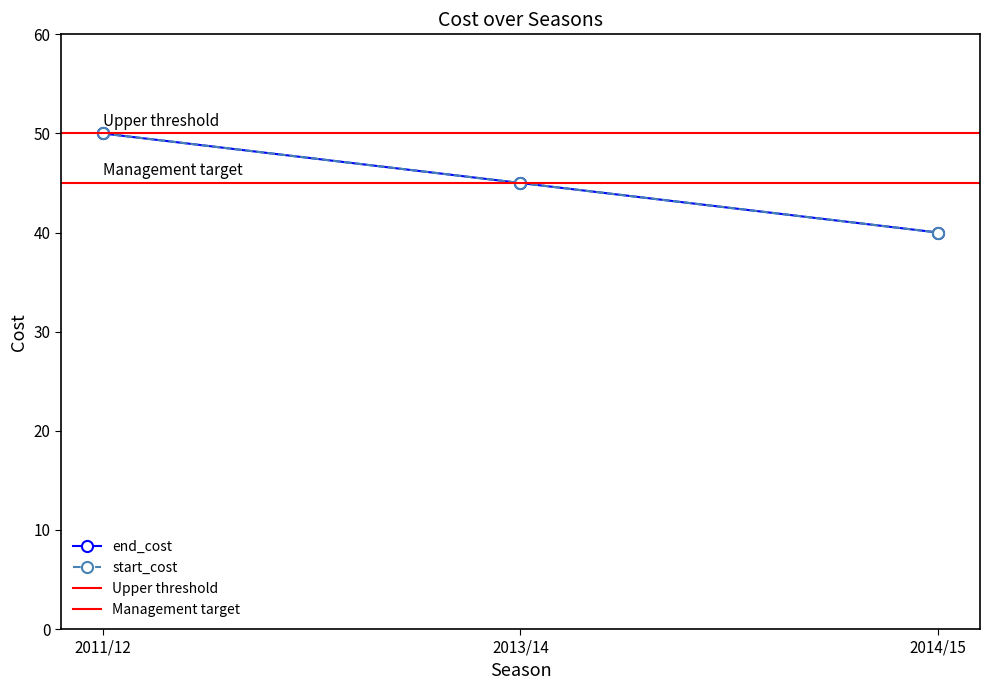

What is the difference between the maximum and minimum values in the end_cost series?

10